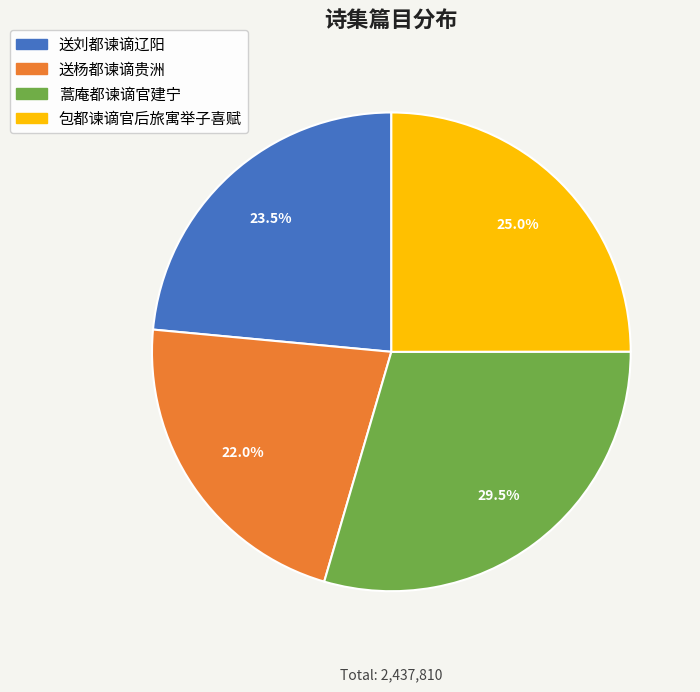

Rank the categories by value from lowest to highest.

送杨都谏谪贵洲, 送刘都谏谪辽阳, 包都谏谪官后旅寓举子喜赋, 蒿庵都谏谪官建宁